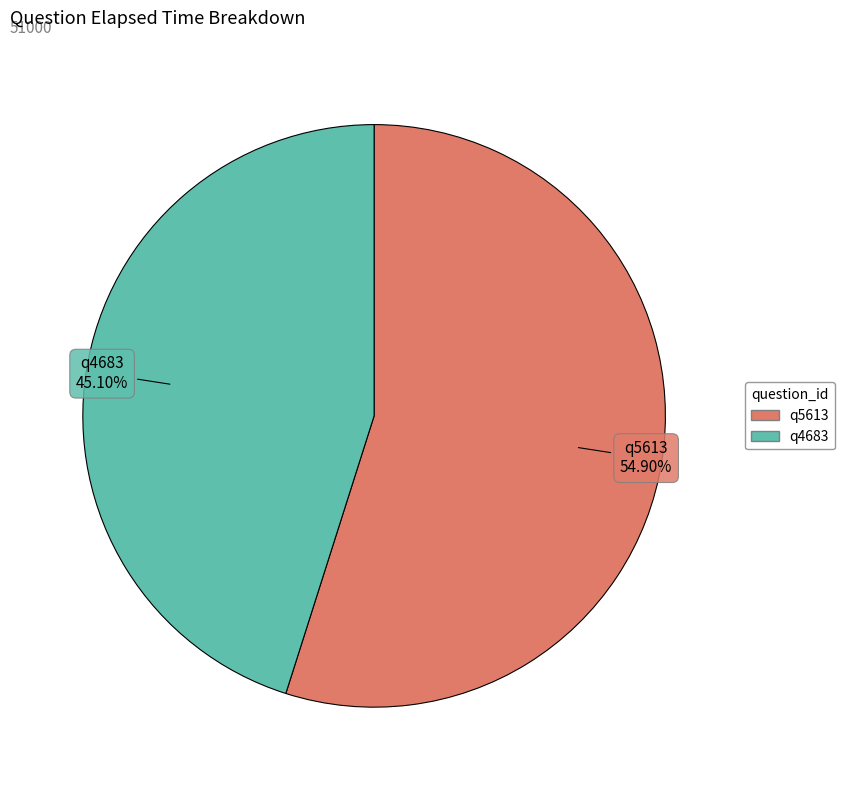

Count the number of slices in the pie.

2